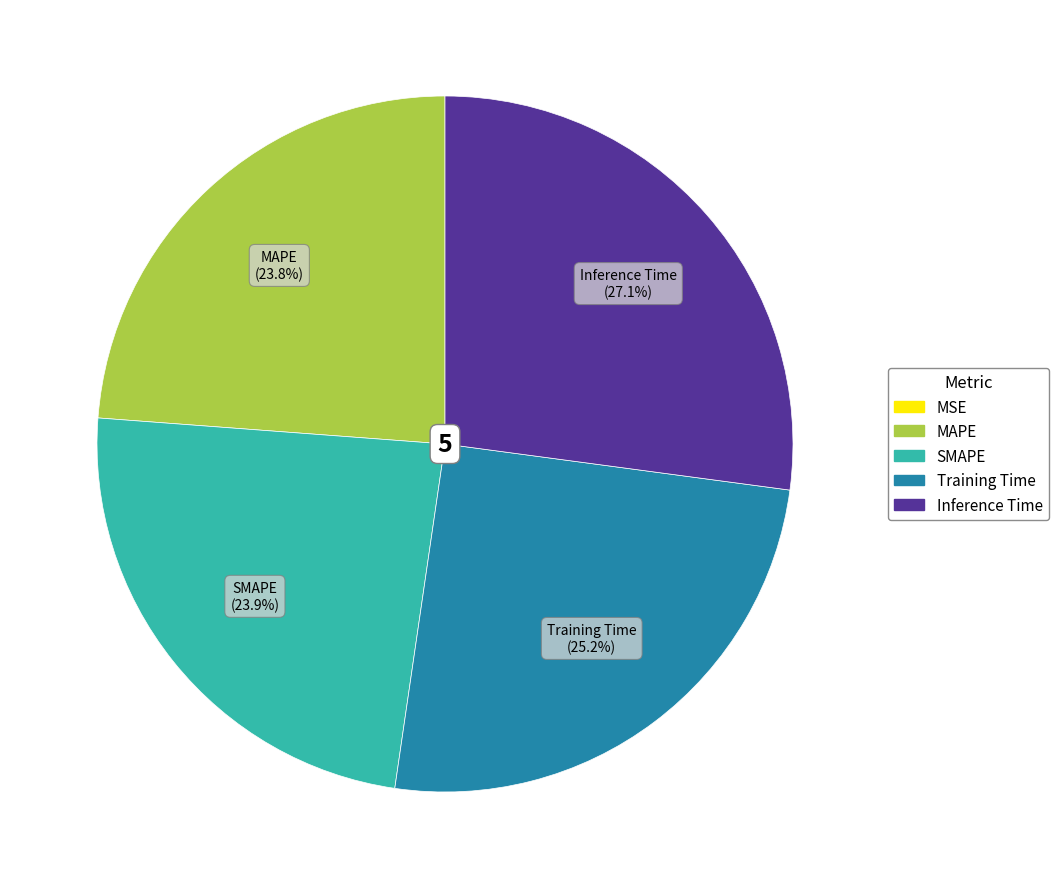

Which has a higher value, MAPE or Inference Time?

Inference Time